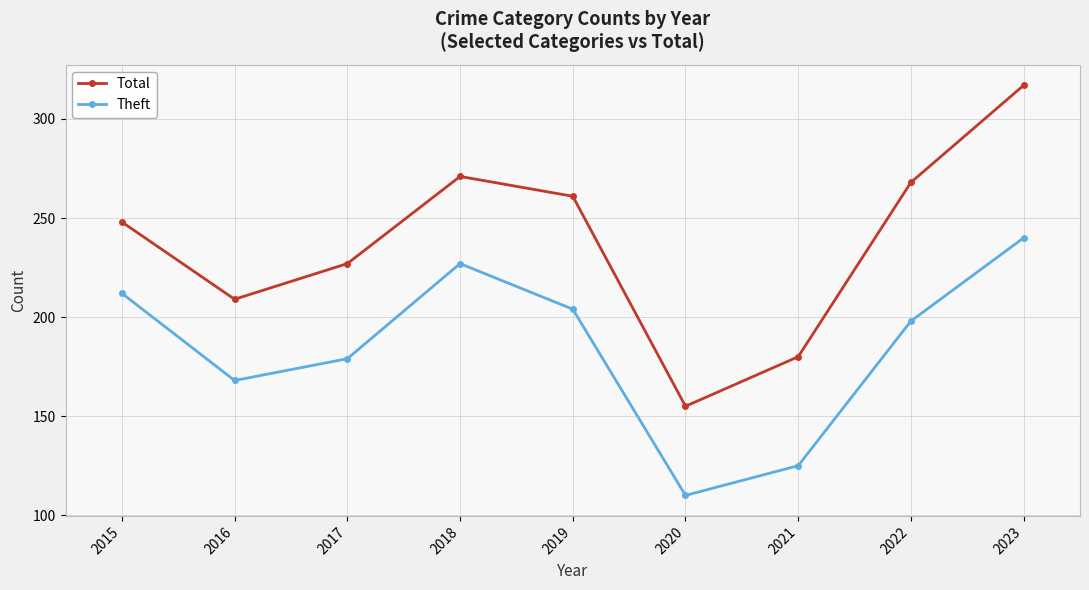

What is the highest value of the Total series?

317